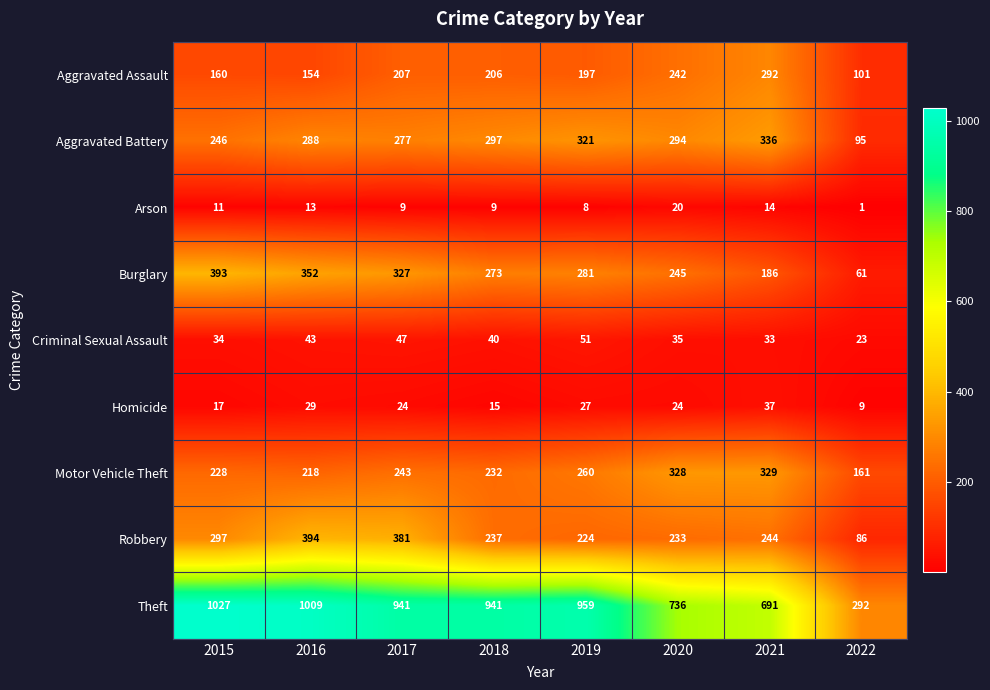

What is the approximate value of Criminal Sexual Assault at 2016, to the nearest 5?

45